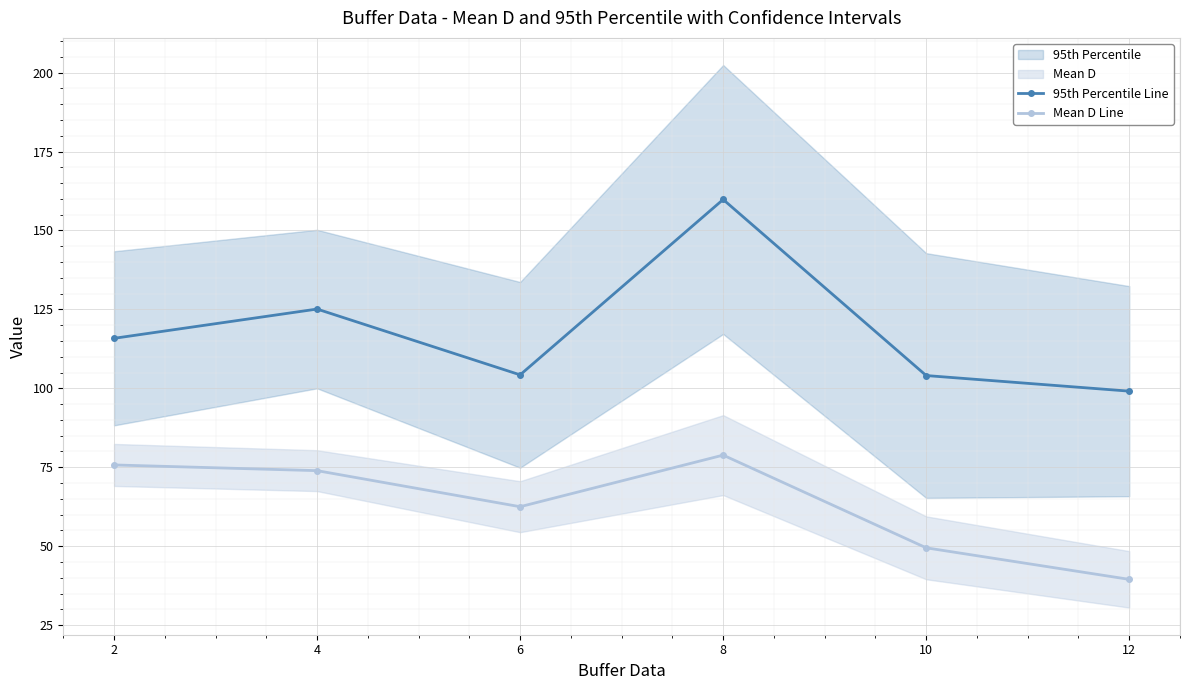

True or false: Mean D Line has a value of 52.7 at 8.

False